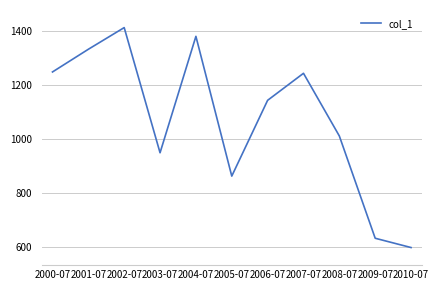

Which has a higher value, 2010-07 or 2002-07?

2002-07